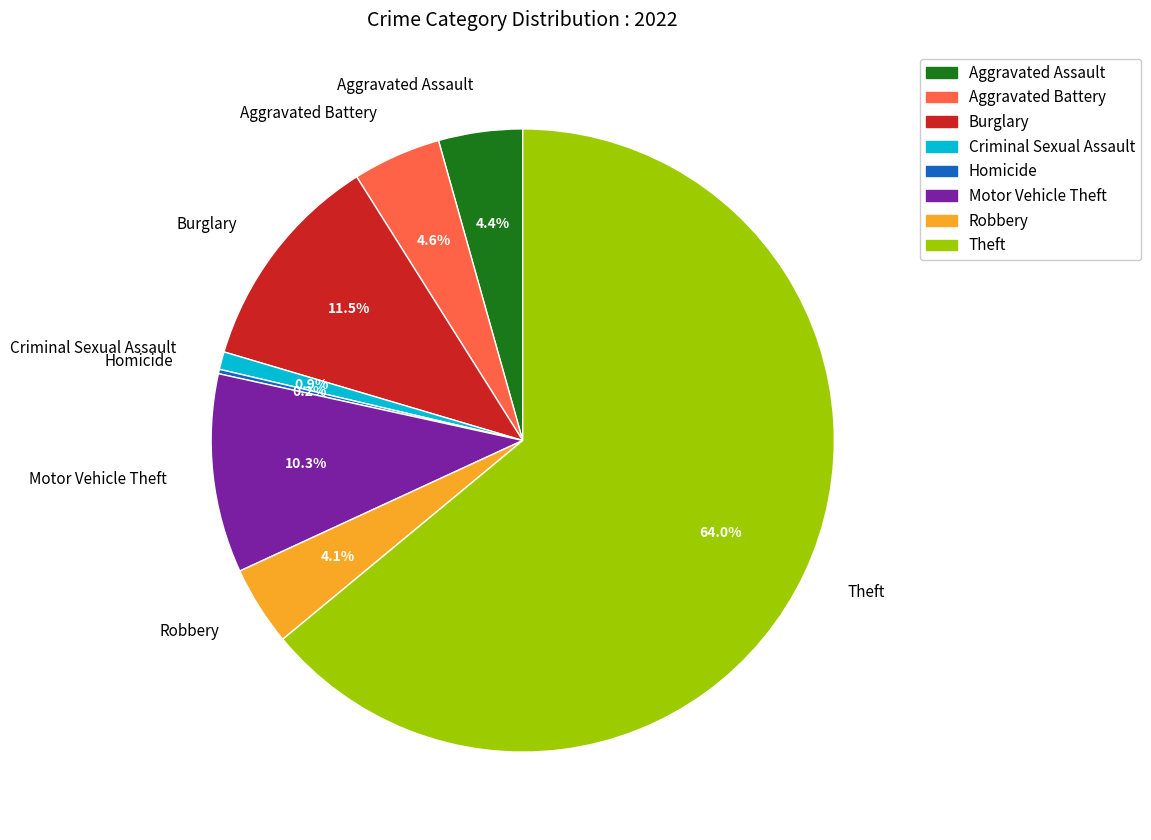

Does Burglary account for over 50% of the chart?

No